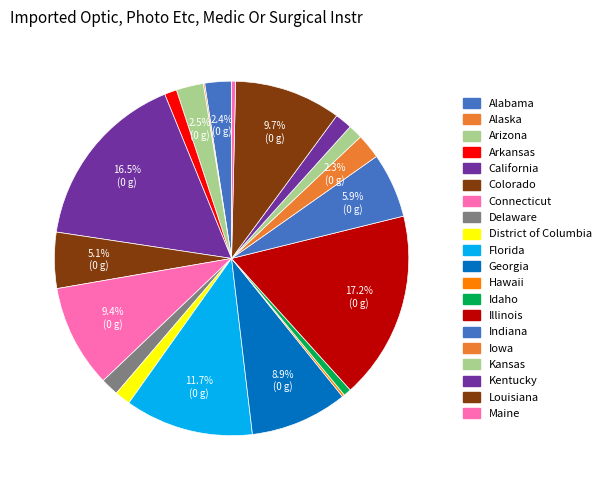

Count the number of slices in the pie.

20